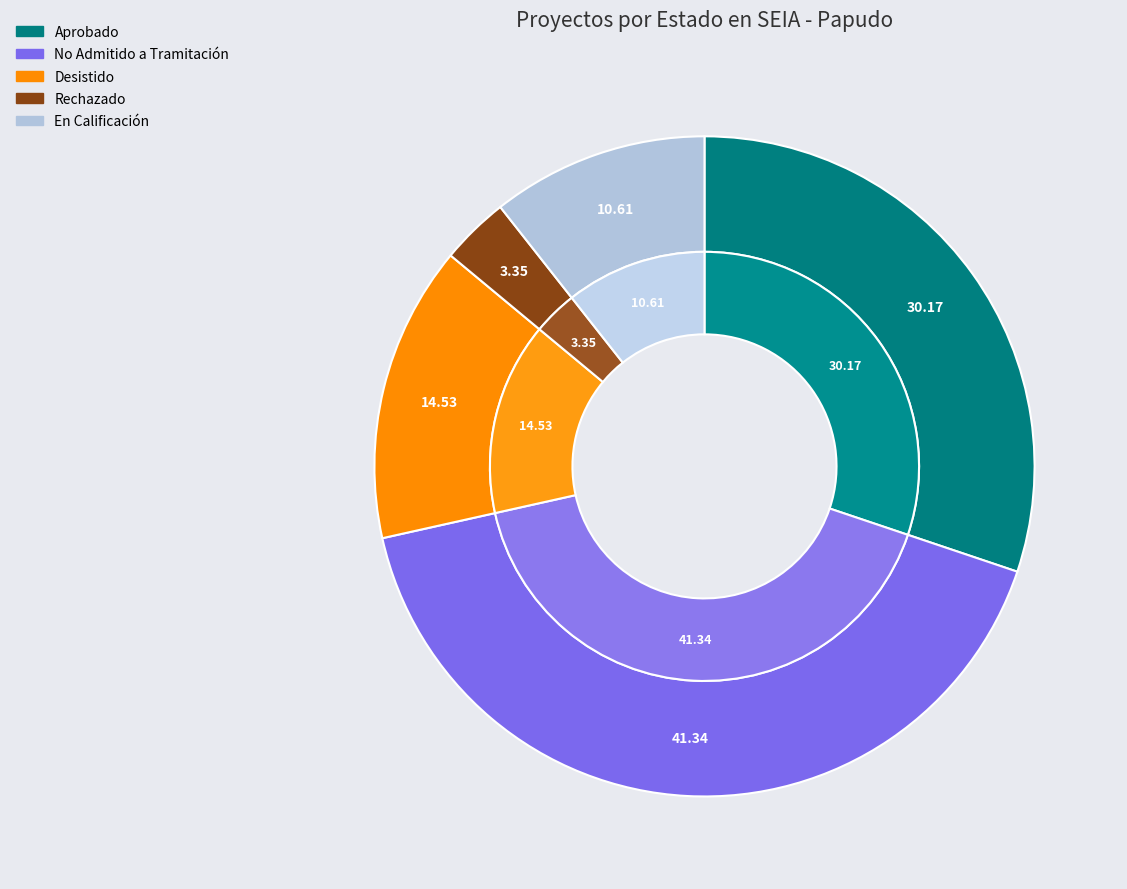

How many slices are in this pie chart?

5